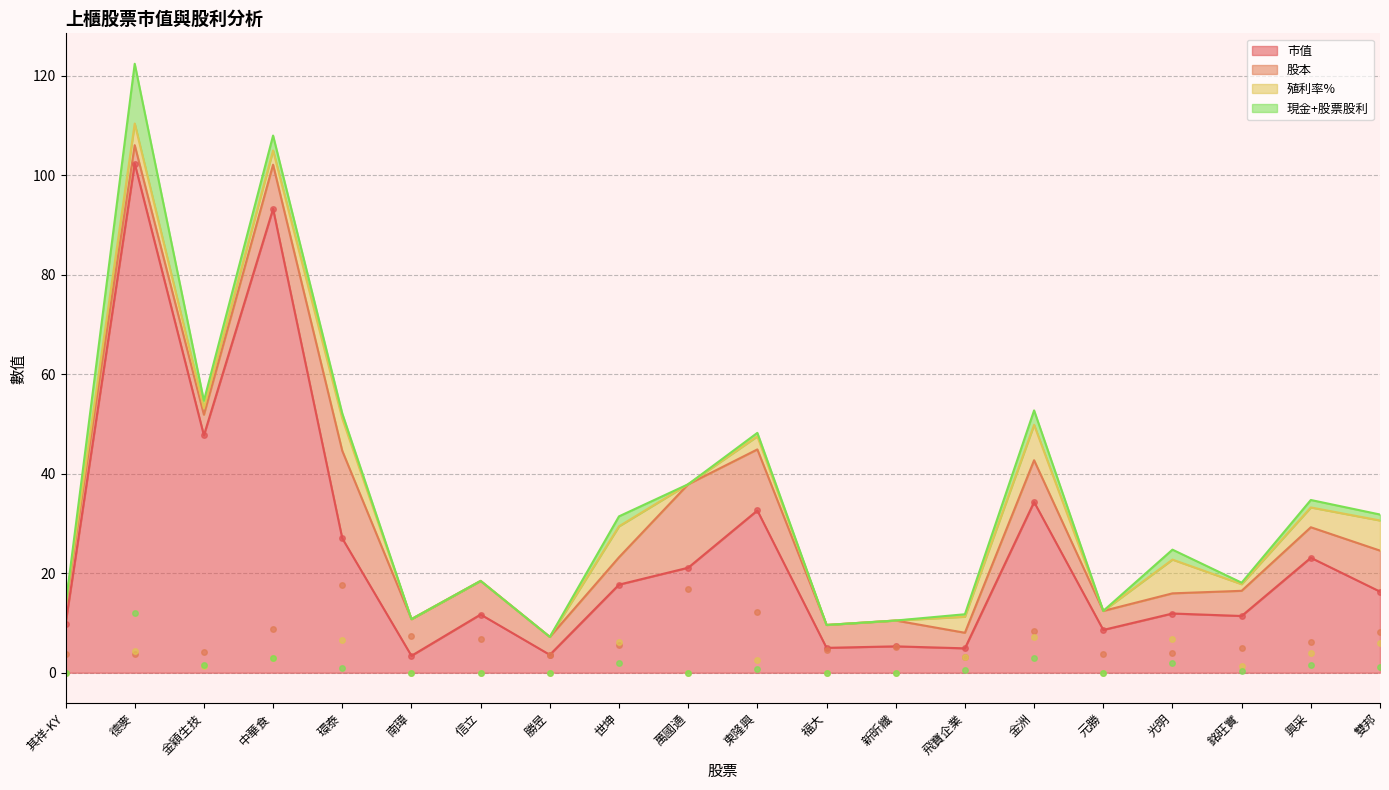

Which series has the largest total across all categories?

市值